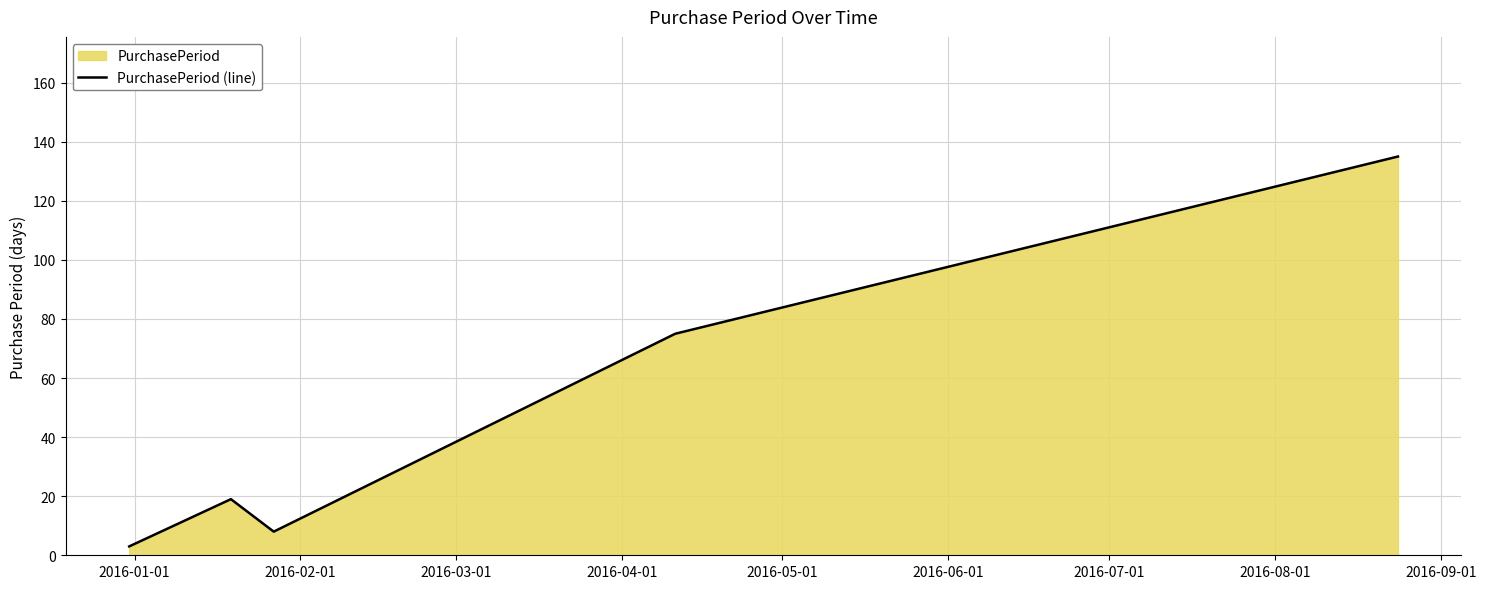

What is the sum of all values?

240